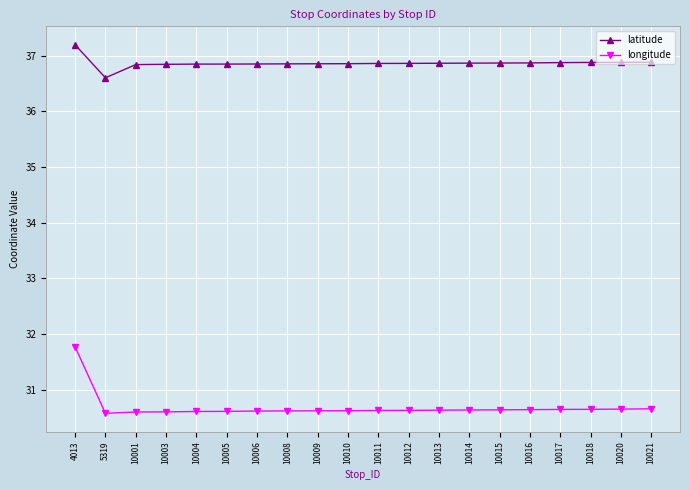

True or false: latitude and longitude intersect in this chart.

False